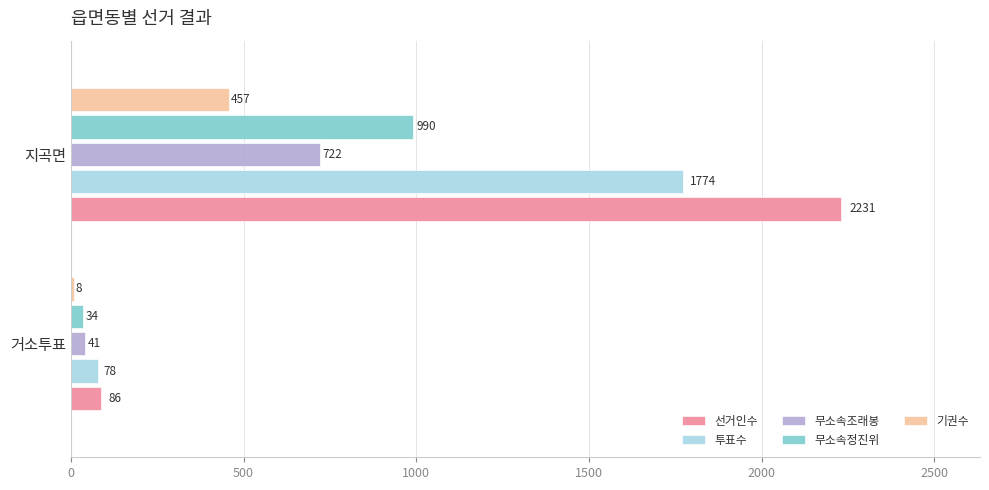

What is the sum of all 투표수 values?

1852